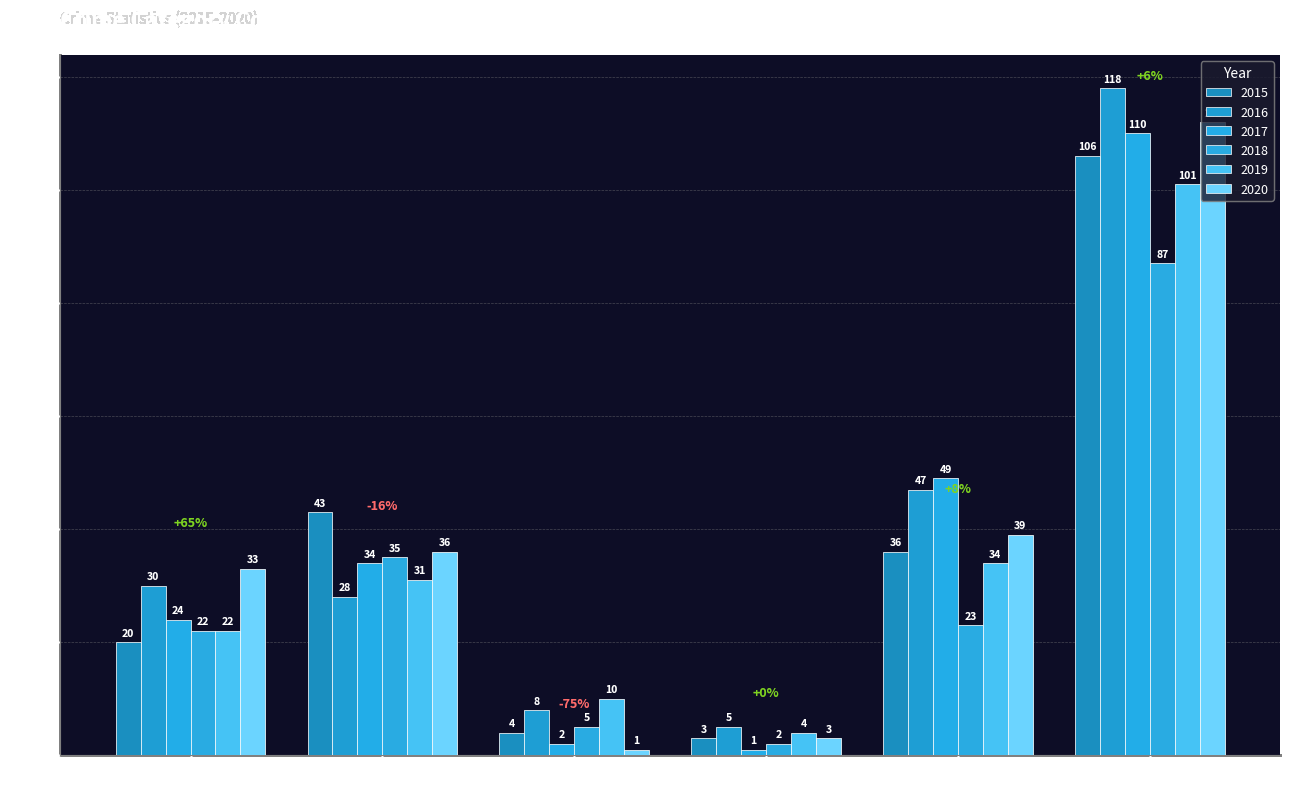

Between Criminal Sexual Assault and Robbery, which series saw the biggest shift?

2017